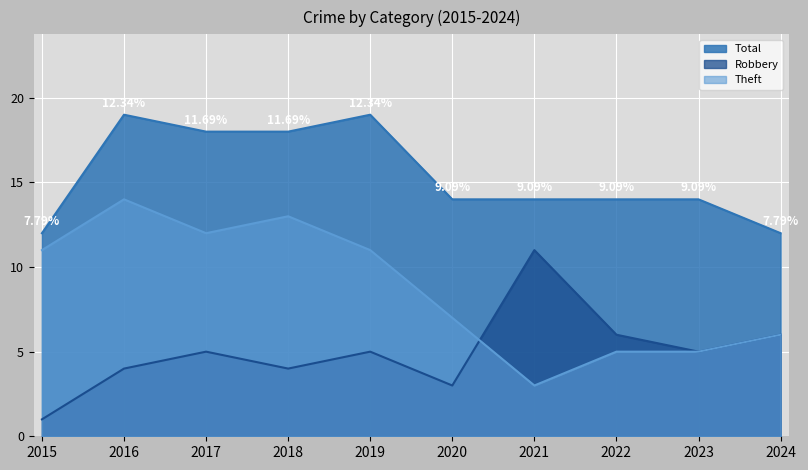

Which category has the lowest value in the Robbery series?

2015